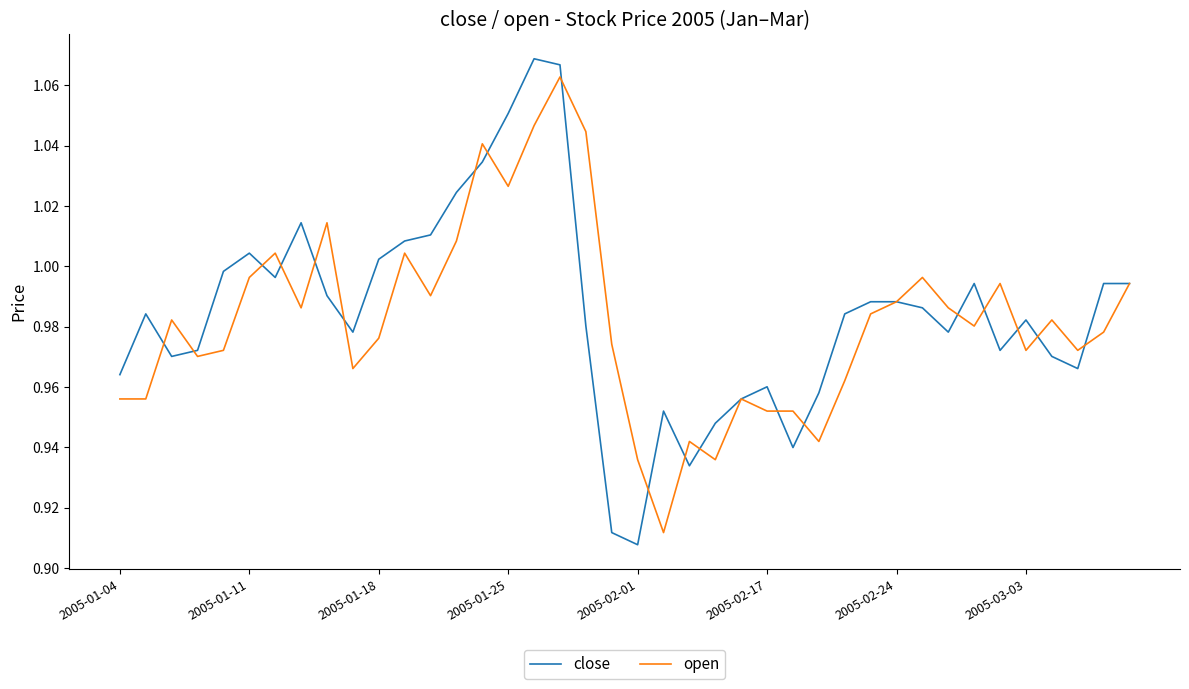

Which series has the widest spread of values?

close